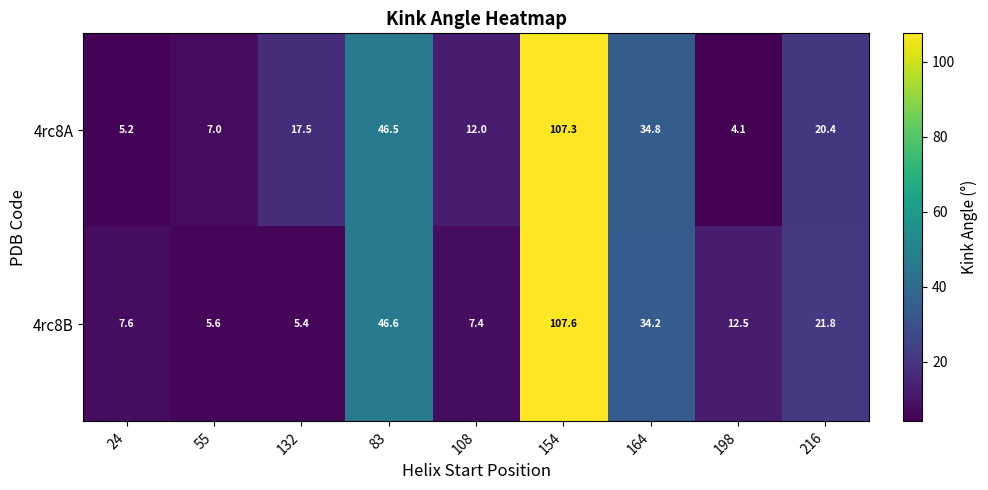

How many series are shown in this chart?

2